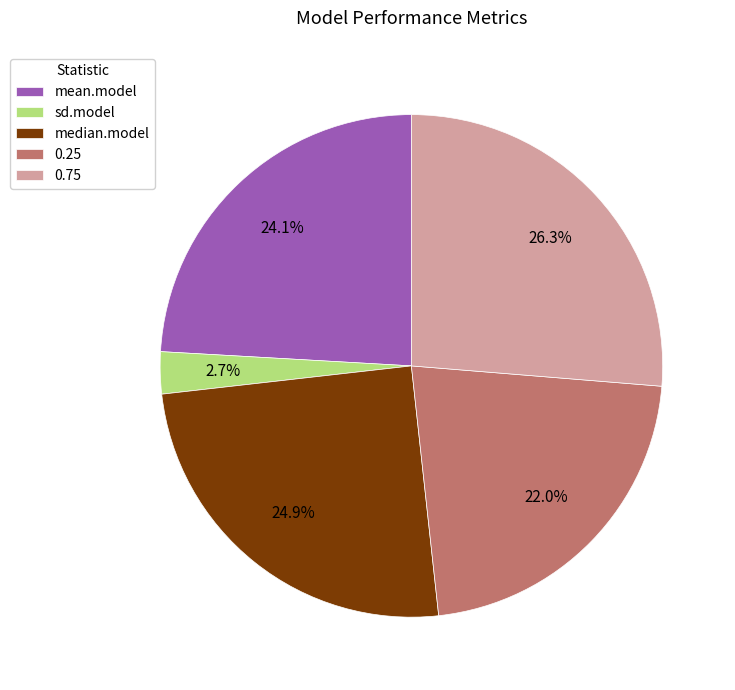

Rank the categories by value from highest to lowest.

0.75, median.model, mean.model, 0.25, sd.model